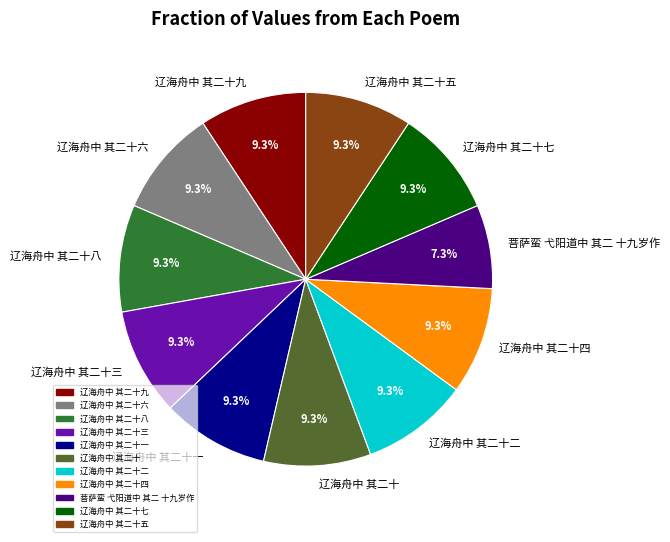

Is it true that 辽海舟中 其二十六 is 9% of the pie?

True